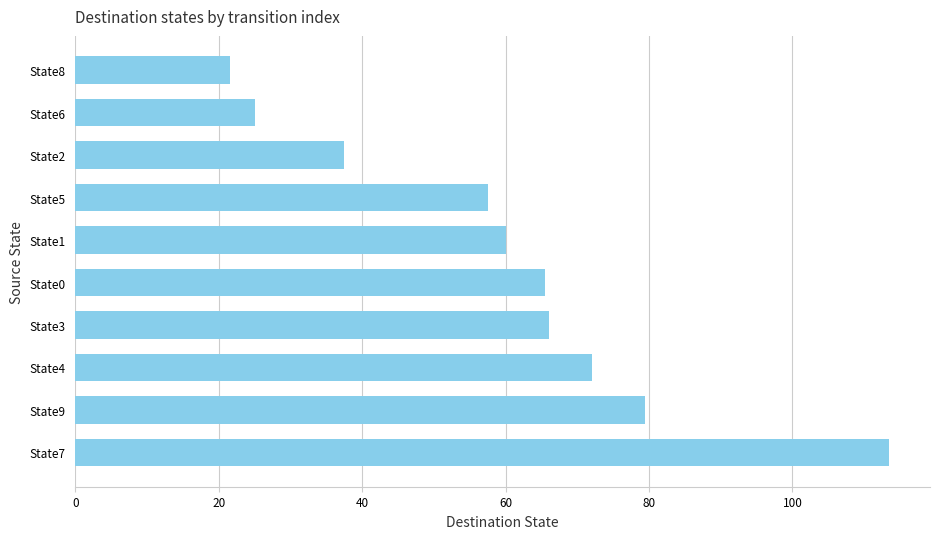

True or false: the data shows 65.5 at State0.

True